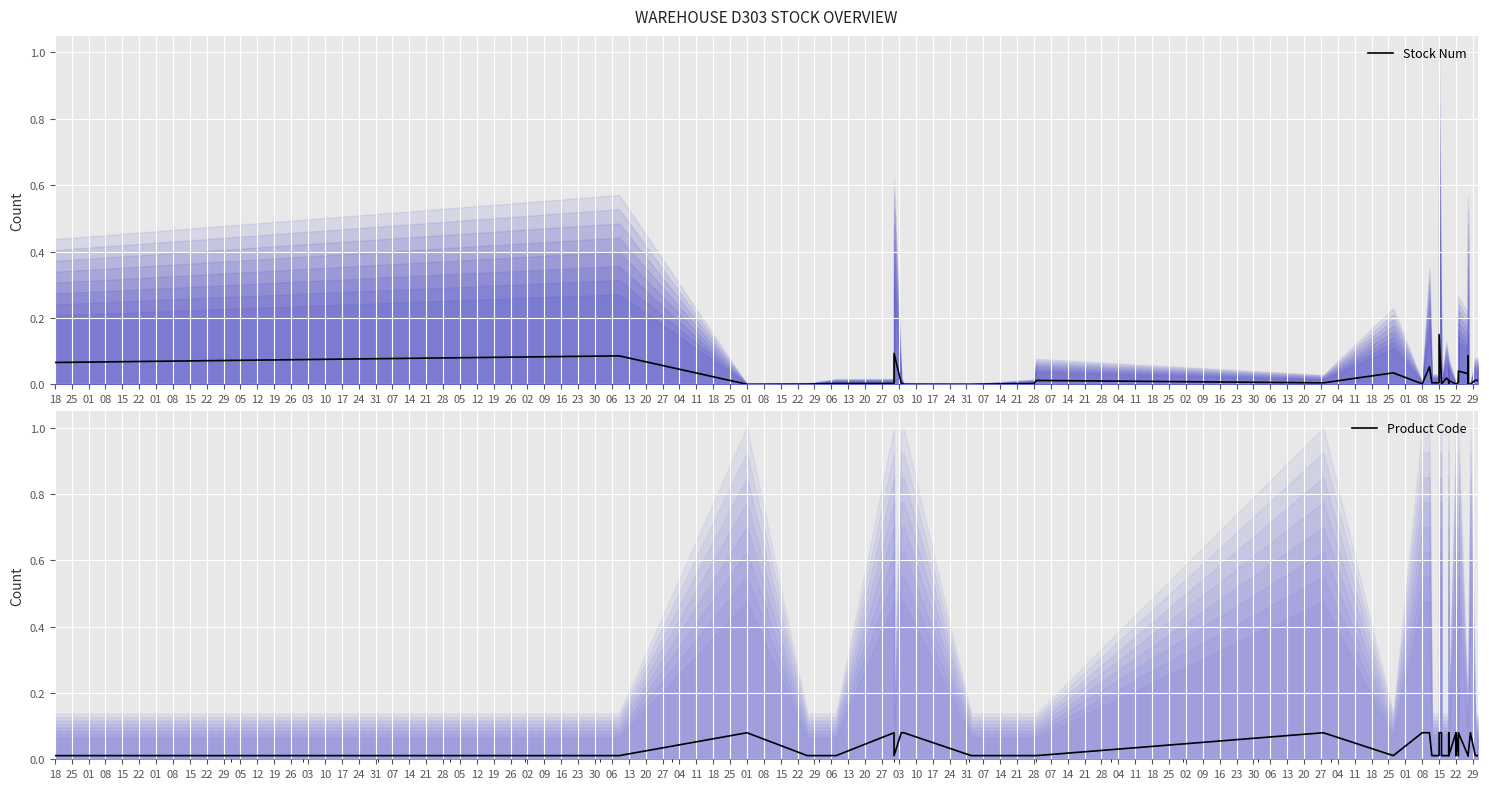

Which series has the largest range (max minus min)?

Stock Num